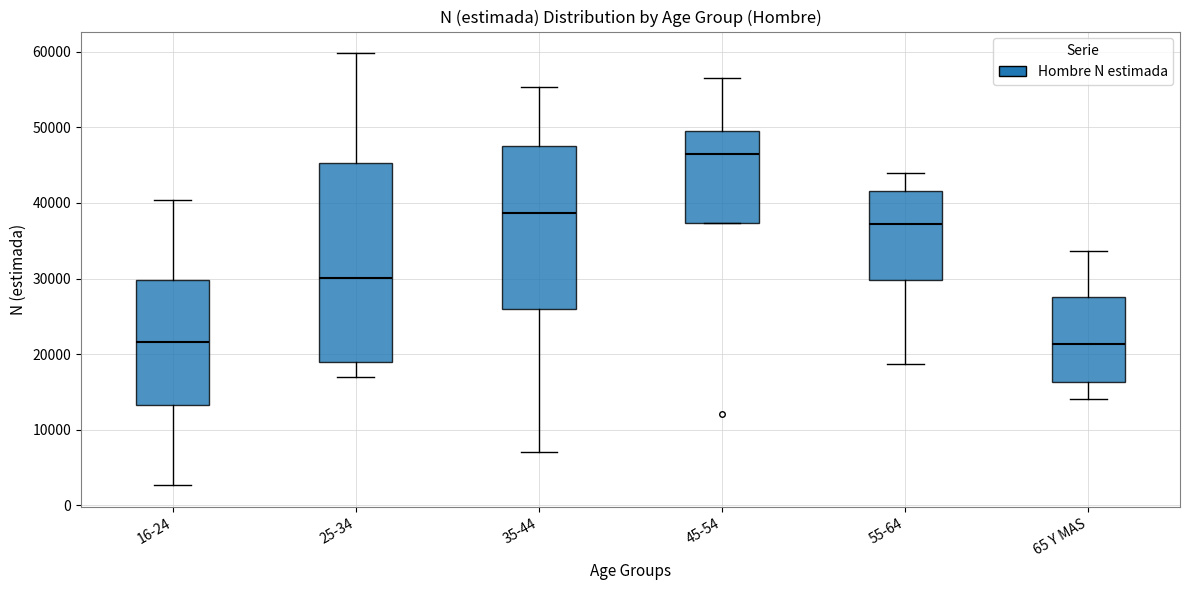

Reading left to right, transcribe this box plot: for each box, give where its median line is, the range the box spans, and where its two whiskers end, as read against the y-axis. The values are not printed on the chart, so give them approximately, as read against the axis.

16-24: median 22000, box 13000 to 30000, whiskers 3000 to 40000
25-34: median 30000, box 19000 to 45000, whiskers 17000 to 60000
35-44: median 39000, box 26000 to 48000, whiskers 7000 to 55000
45-54: median 46000, box 37000 to 50000, whiskers 37000 to 57000
55-64: median 37000, box 30000 to 42000, whiskers 19000 to 44000
65 Y MAS: median 21000, box 16000 to 28000, whiskers 14000 to 34000